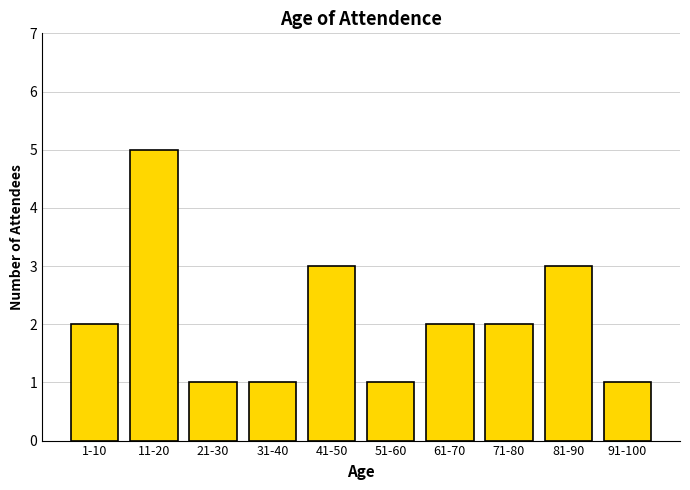

Reading right to left, extract all data points from this chart.

1	3	2	2	1	3	1	1	5	2